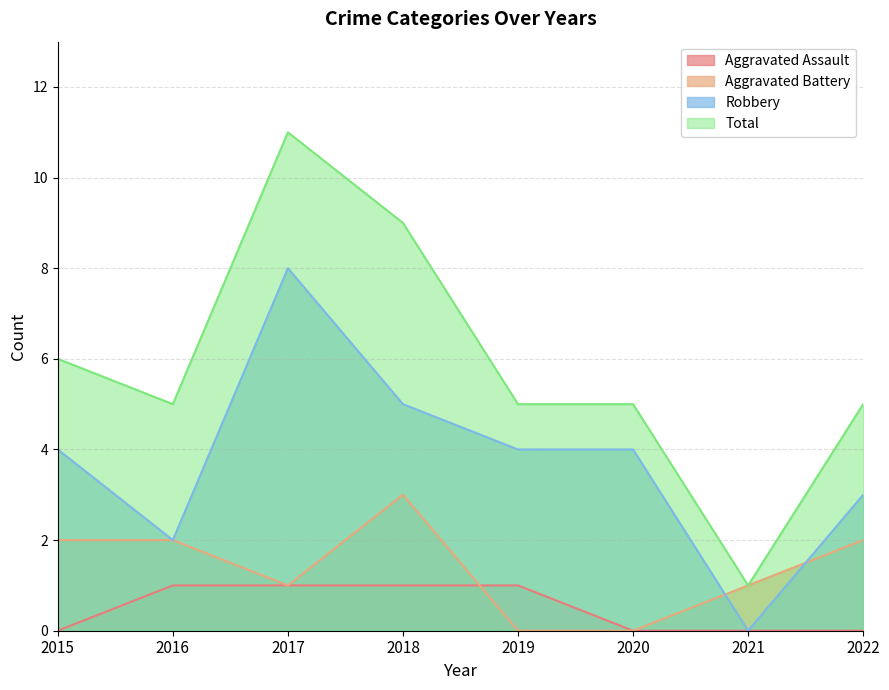

At which category does Total reach its first local valley?

2016